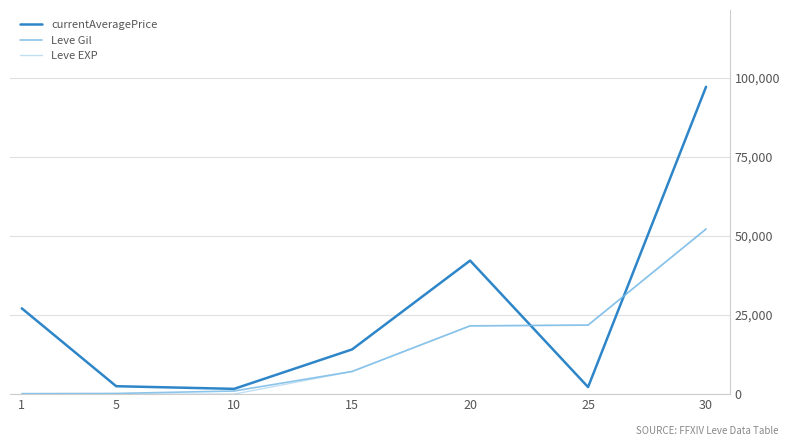

What is the difference between the maximum and minimum values in the currentAveragePrice series?

95534.3